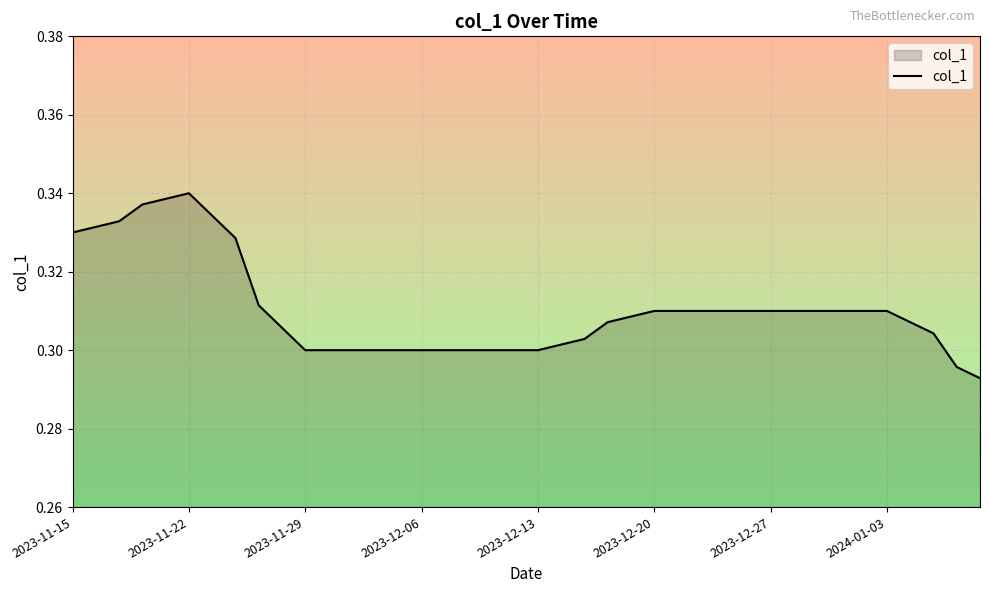

Which category has the highest value across all series?

2023-11-22